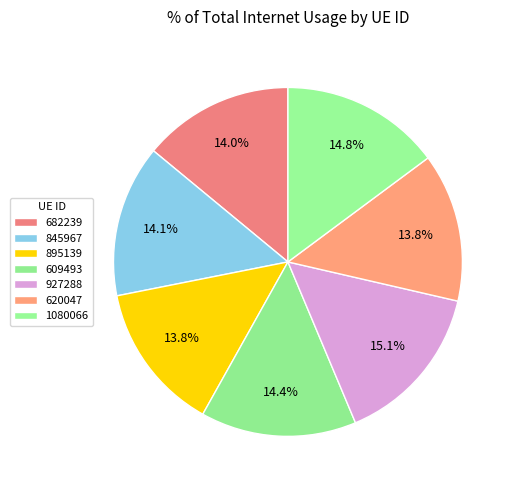

What percentage is the 682239 slice, to the nearest percent?

14%